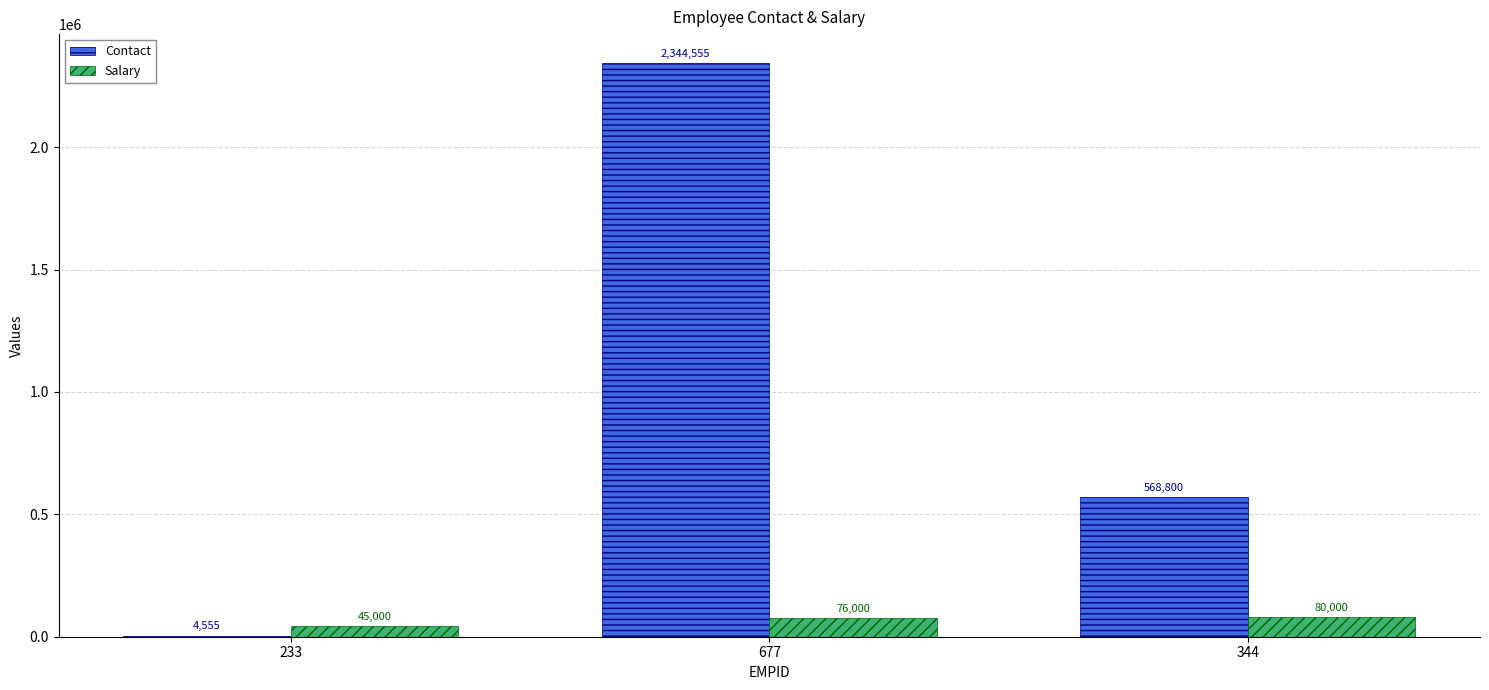

How many groups of bars are there?

3